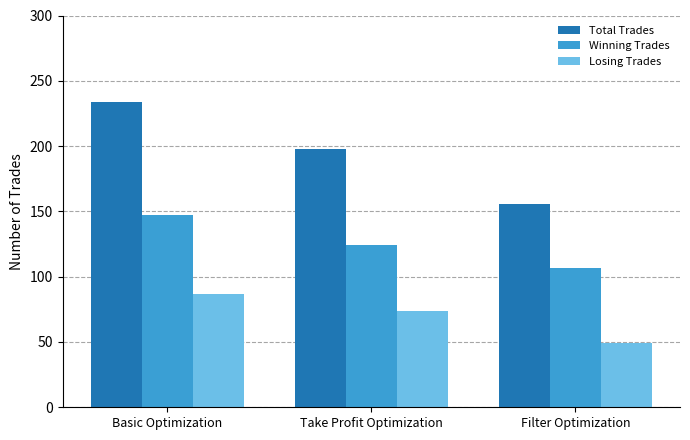

The value of Losing Trades at Take Profit Optimization is 25. True or false?

False